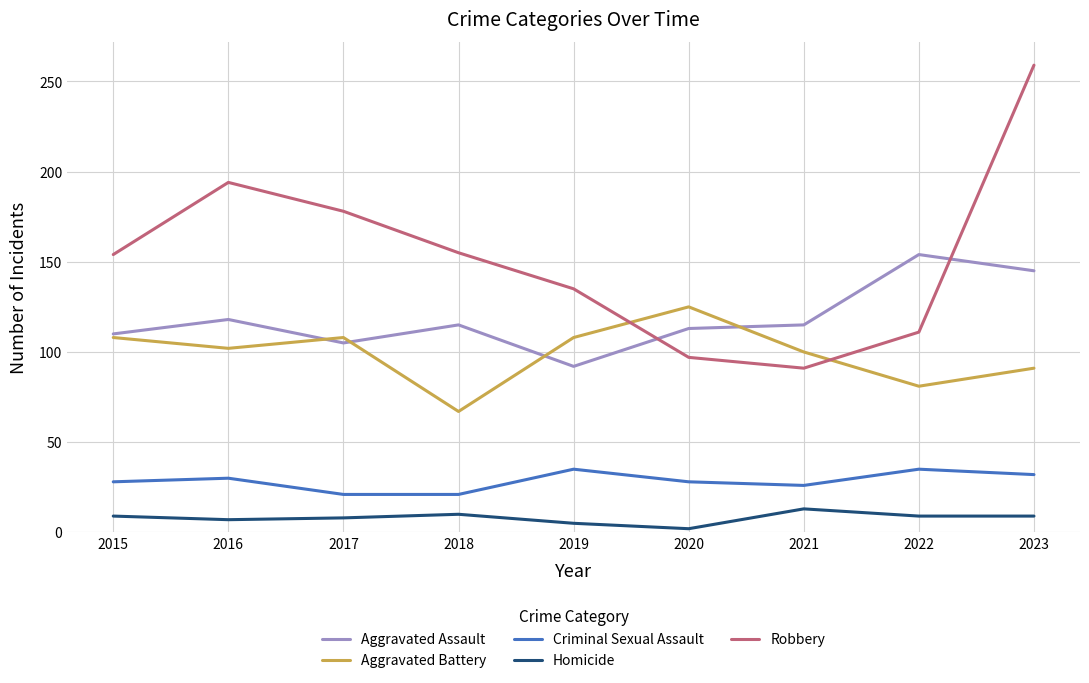

Rank the series by their maximum value, from lowest to highest.

Homicide, Criminal Sexual Assault, Aggravated Battery, Aggravated Assault, Robbery